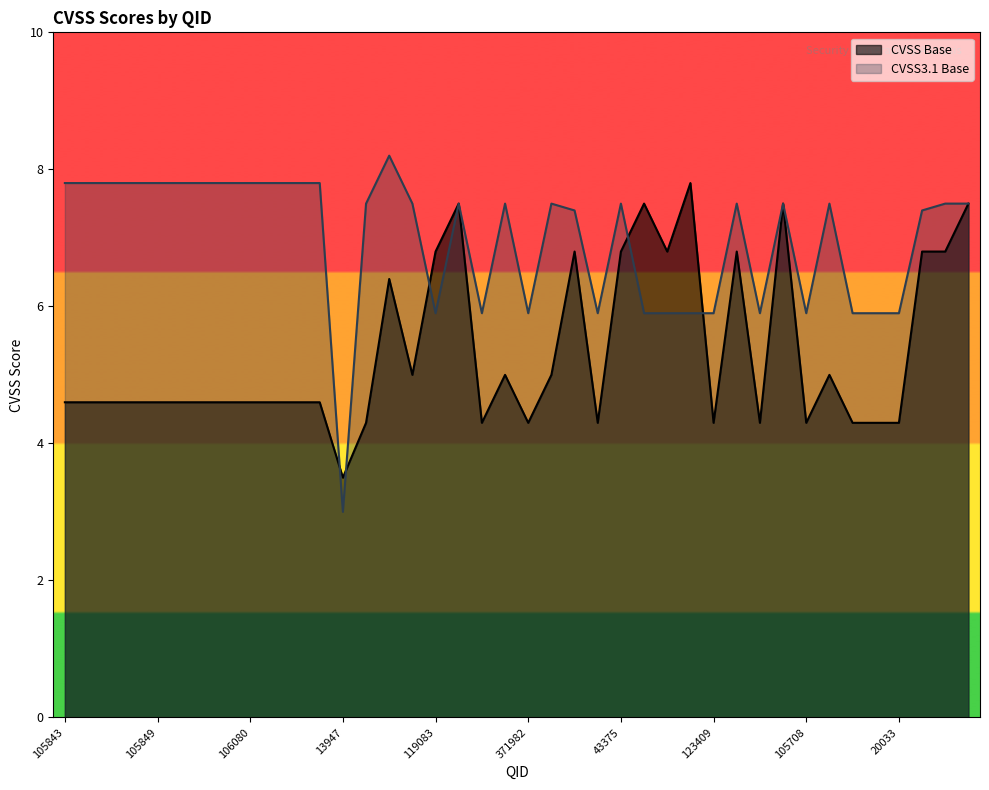

What is the value of the CVSS Base point at the 30th from the left?

6.8